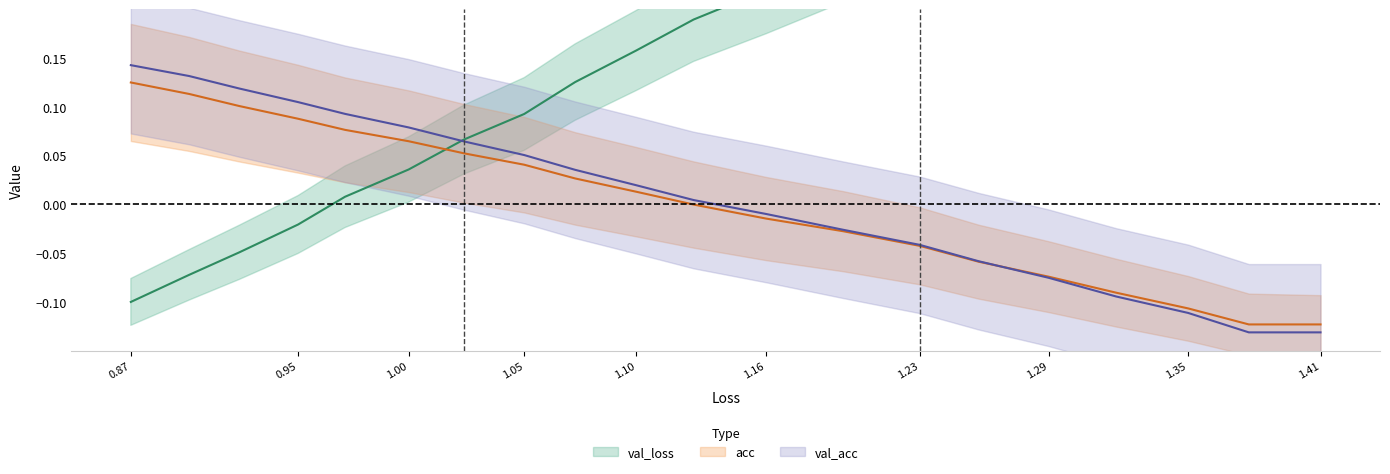

How many values in the val_loss series are below 0?

4